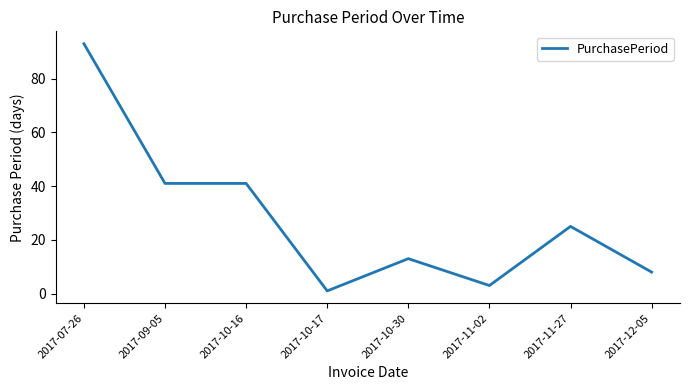

What is the approximate value at 2017-11-27?

25